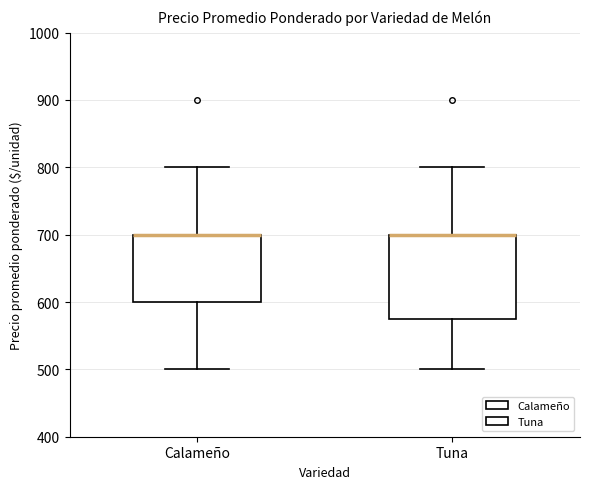

Comparing the boxes themselves (not the whiskers), which one is the tallest?

Tuna